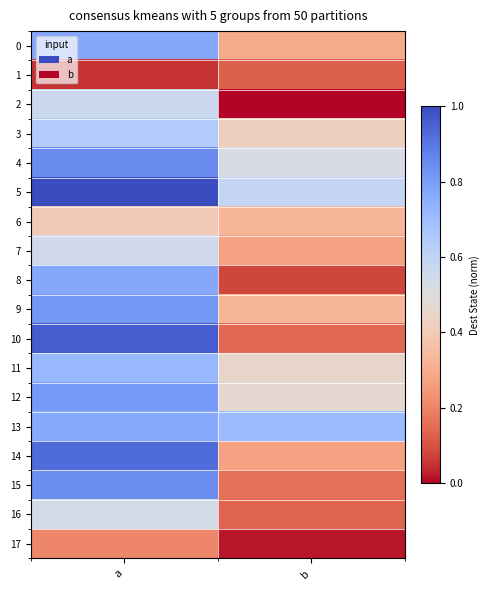

What is the total value across all series at b?

5.3